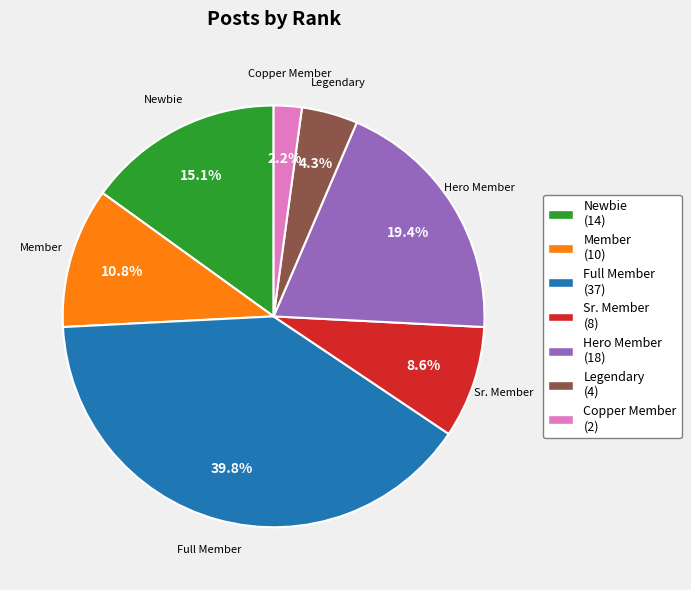

How many segments does this pie chart have?

7